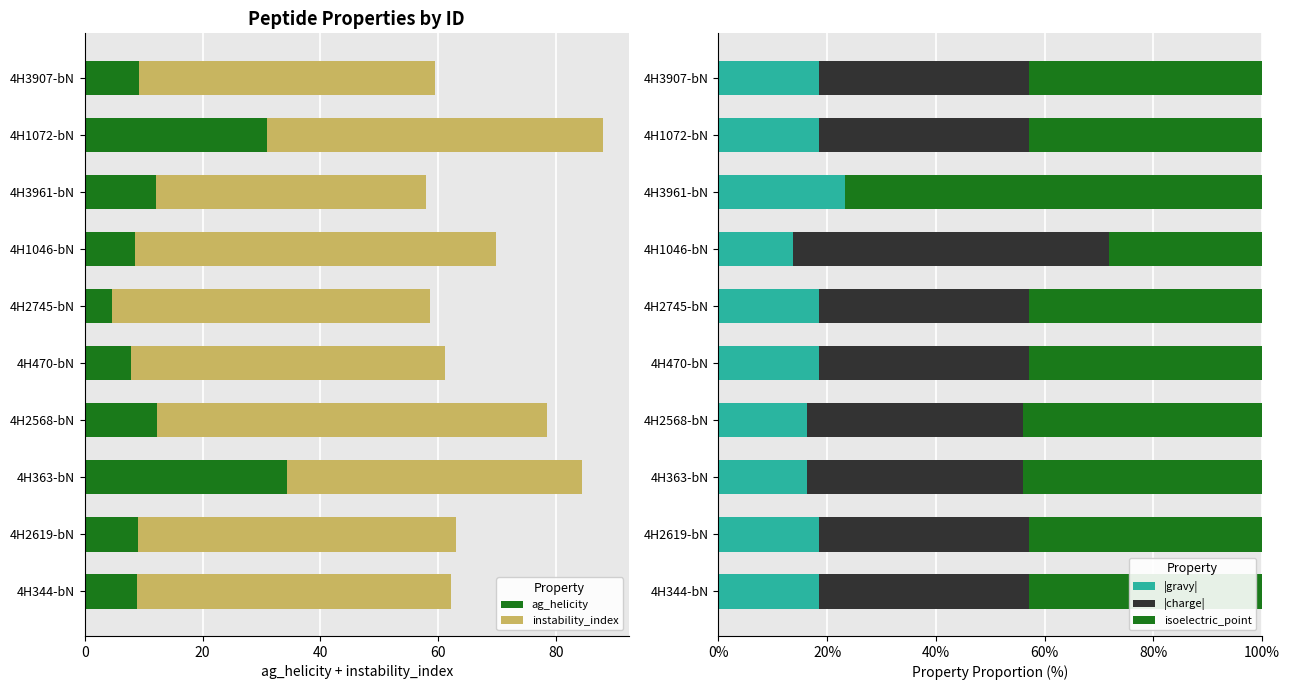

What is the maximum value for |gravy|?

23.3